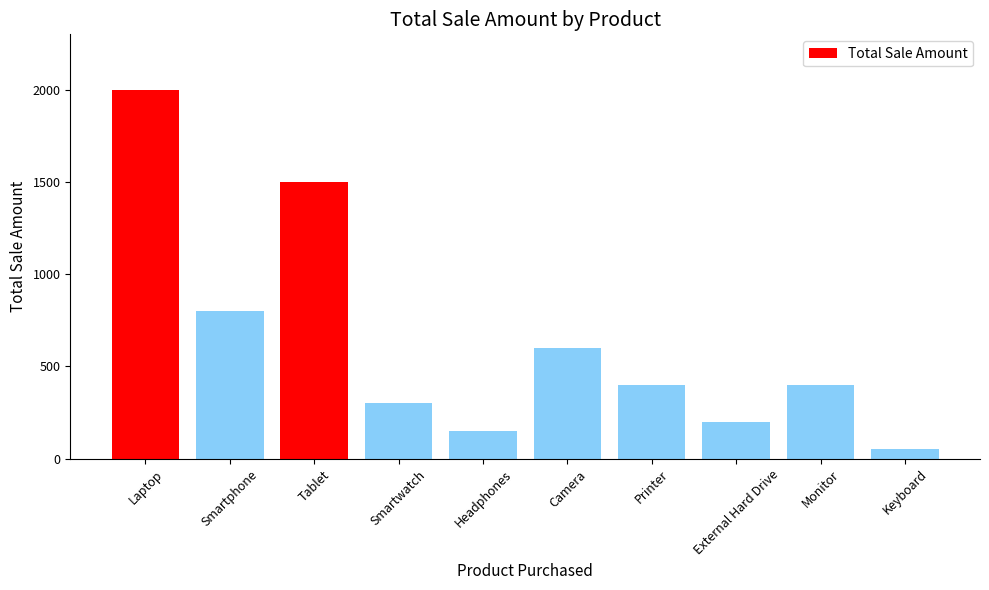

The chart shows a value of 341 at External Hard Drive. True or false?

False